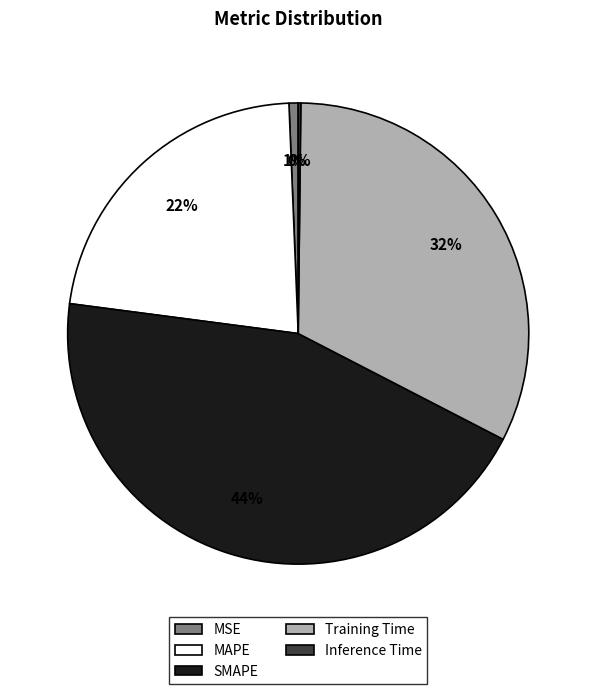

Combined, do MAPE and Training Time account for over 50%?

Yes